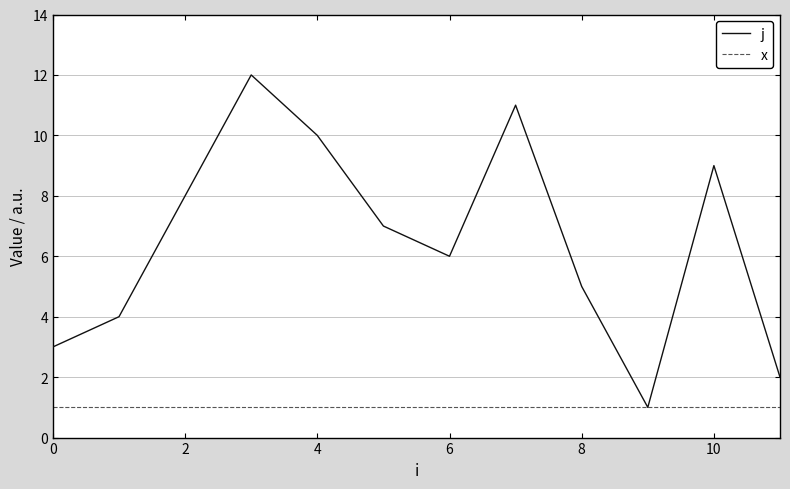

Reading left to right, transcribe all the data shown in this chart.

j: 3	4	8	12	10	7	6	11	5	1	9	2
x: 1	1	1	1	1	1	1	1	1	1	1	1